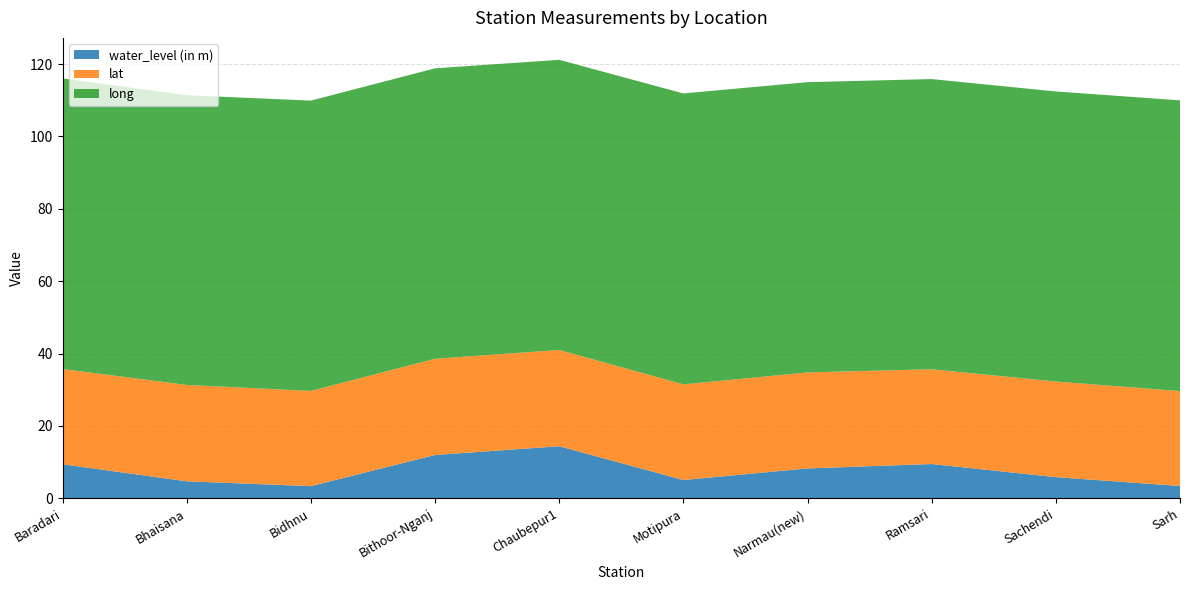

Reading left to right, transcribe all the data shown in this chart.

water_level (in m): 9.4	4.7	3.4	12.0	14.4	5.0	8.2	9.5	5.8	3.4
lat: 26.3	26.6	26.3	26.6	26.6	26.4	26.5	26.2	26.4	26.2
long: 80.3	80.1	80.2	80.3	80.2	80.4	80.2	80.2	80.2	80.3